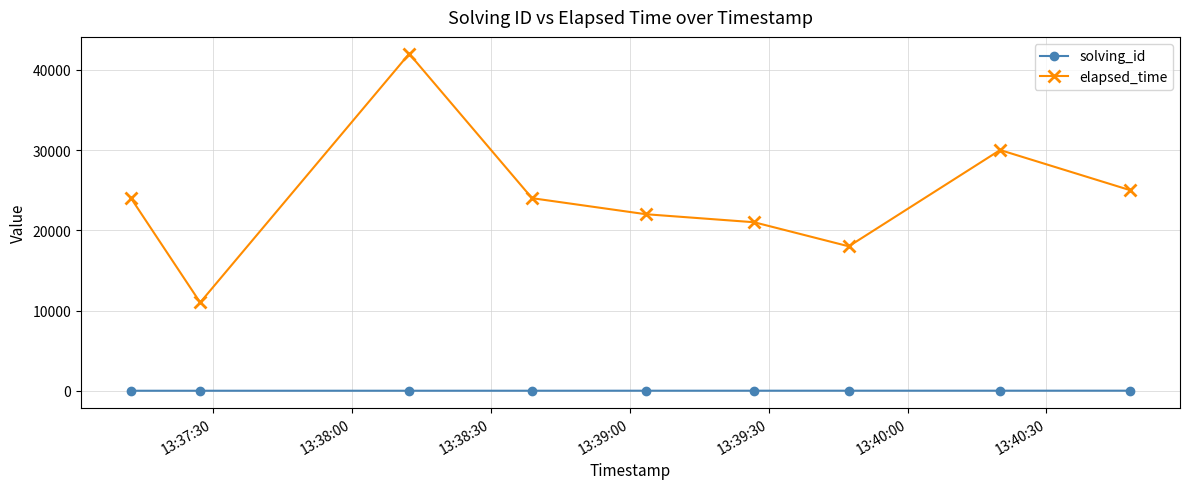

True or false: solving_id and elapsed_time intersect in this chart.

False